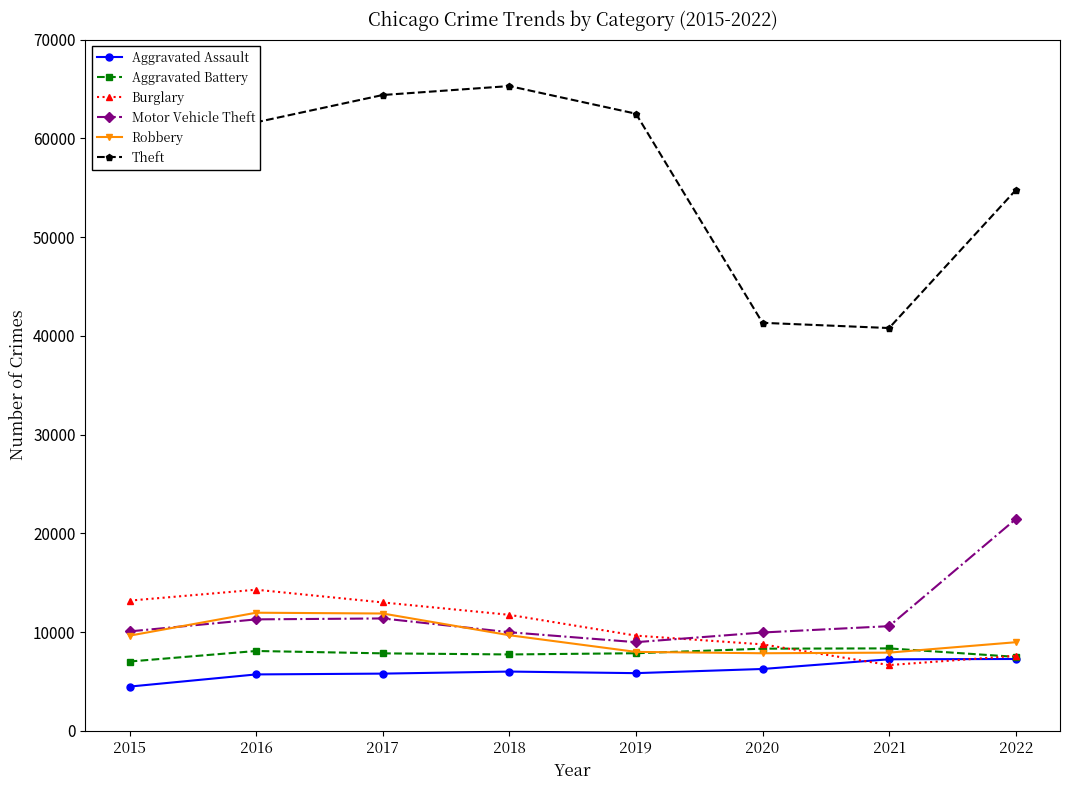

What is the maximum value shown in the chart?

65286